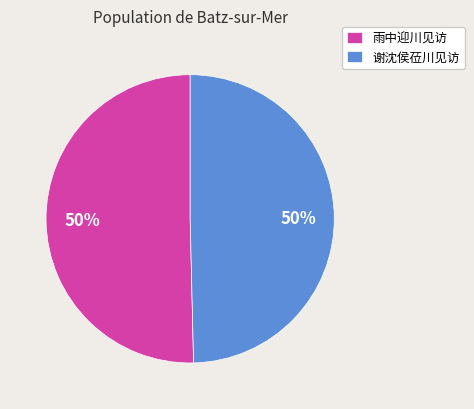

Is the sum of 雨中迎川见访 and 谢沈侯莅川见访 greater than half?

Yes